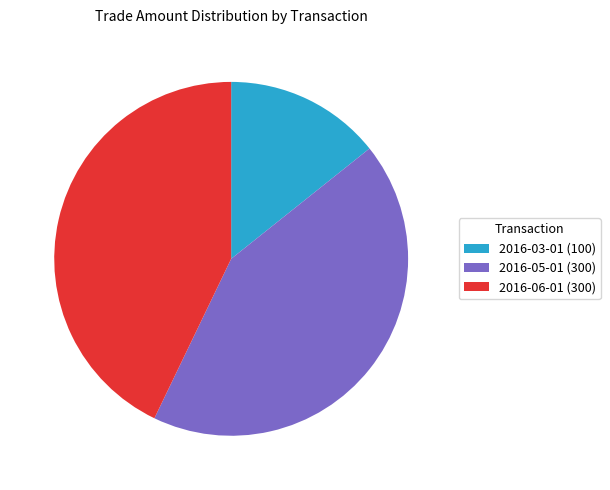

The 2016-06-01 (300) slice represents 32% of the pie. True or false?

False